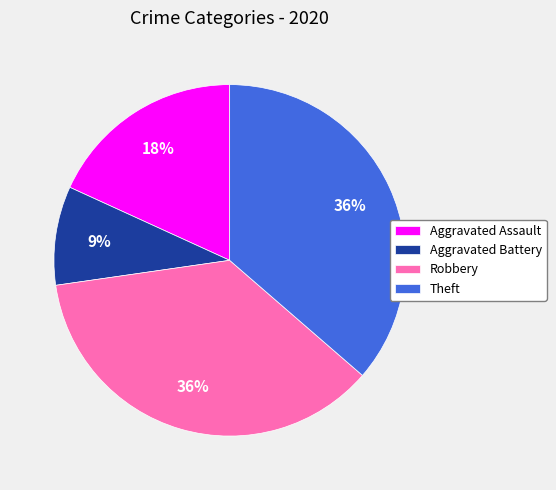

To the nearest percent, what is the difference between the Theft and Aggravated Battery slice percentages?

27%